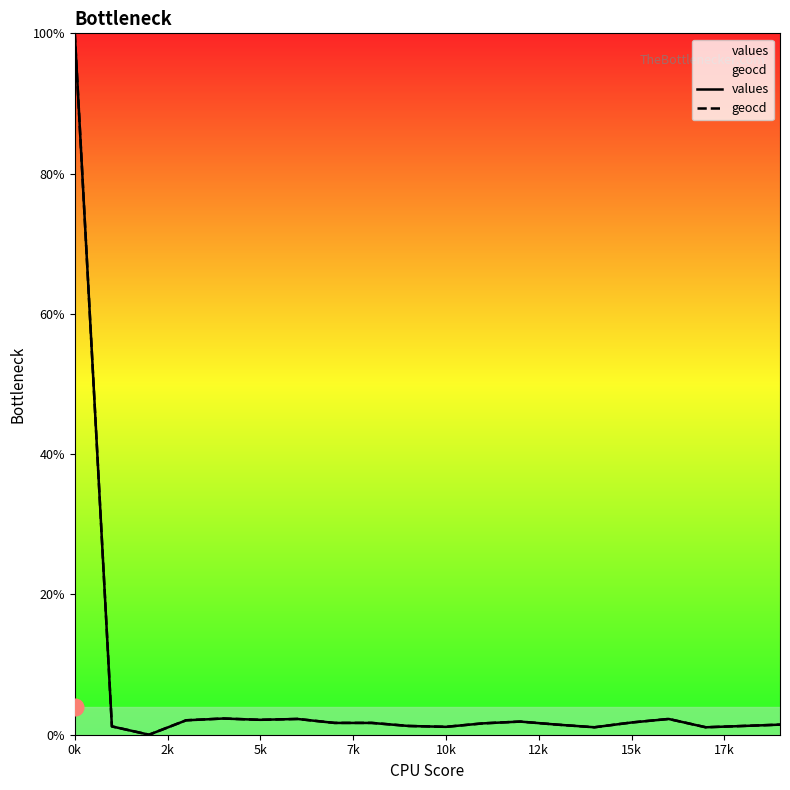

Which category has the highest value across all series?

0k